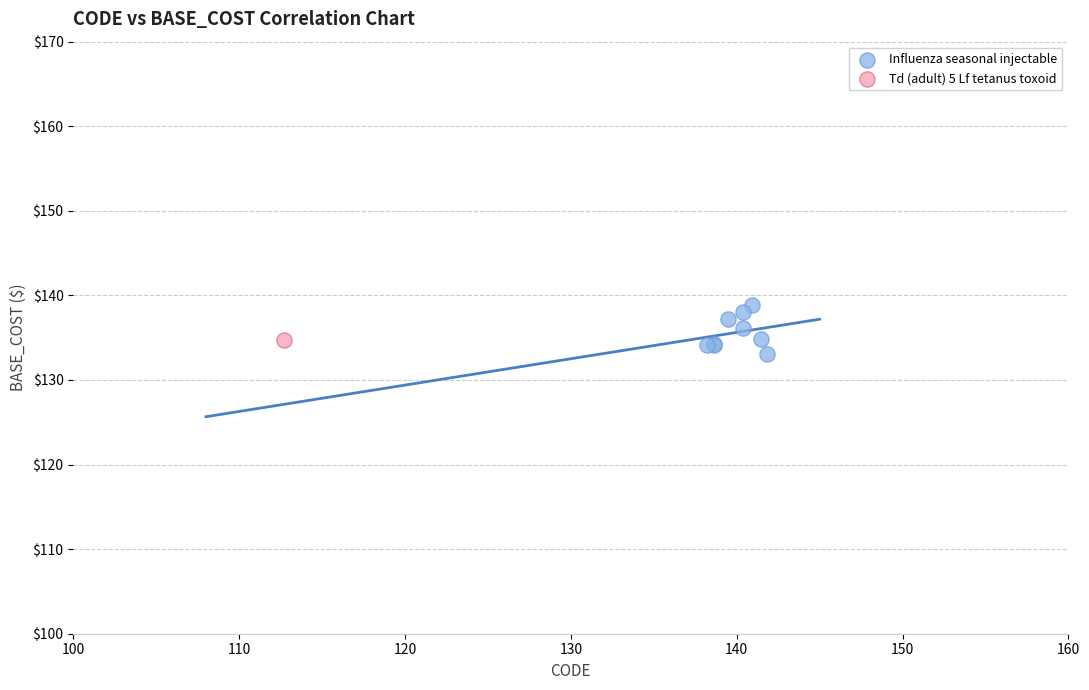

What are all the series names shown in the legend?

Influenza seasonal injectable, Td (adult) 5 Lf tetanus toxoid